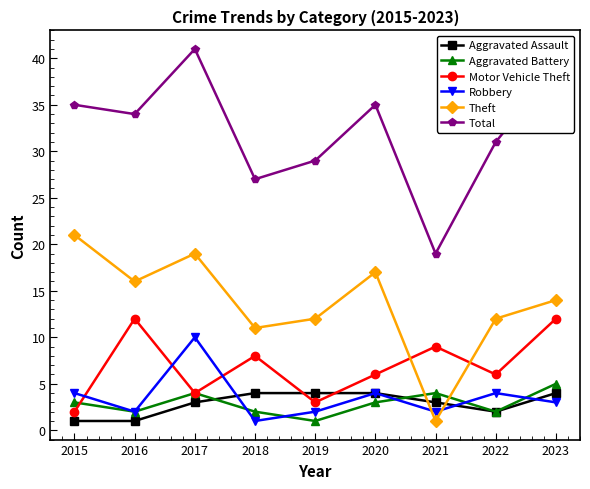

True or false: Aggravated Assault has a value of 6 at 2020.

False